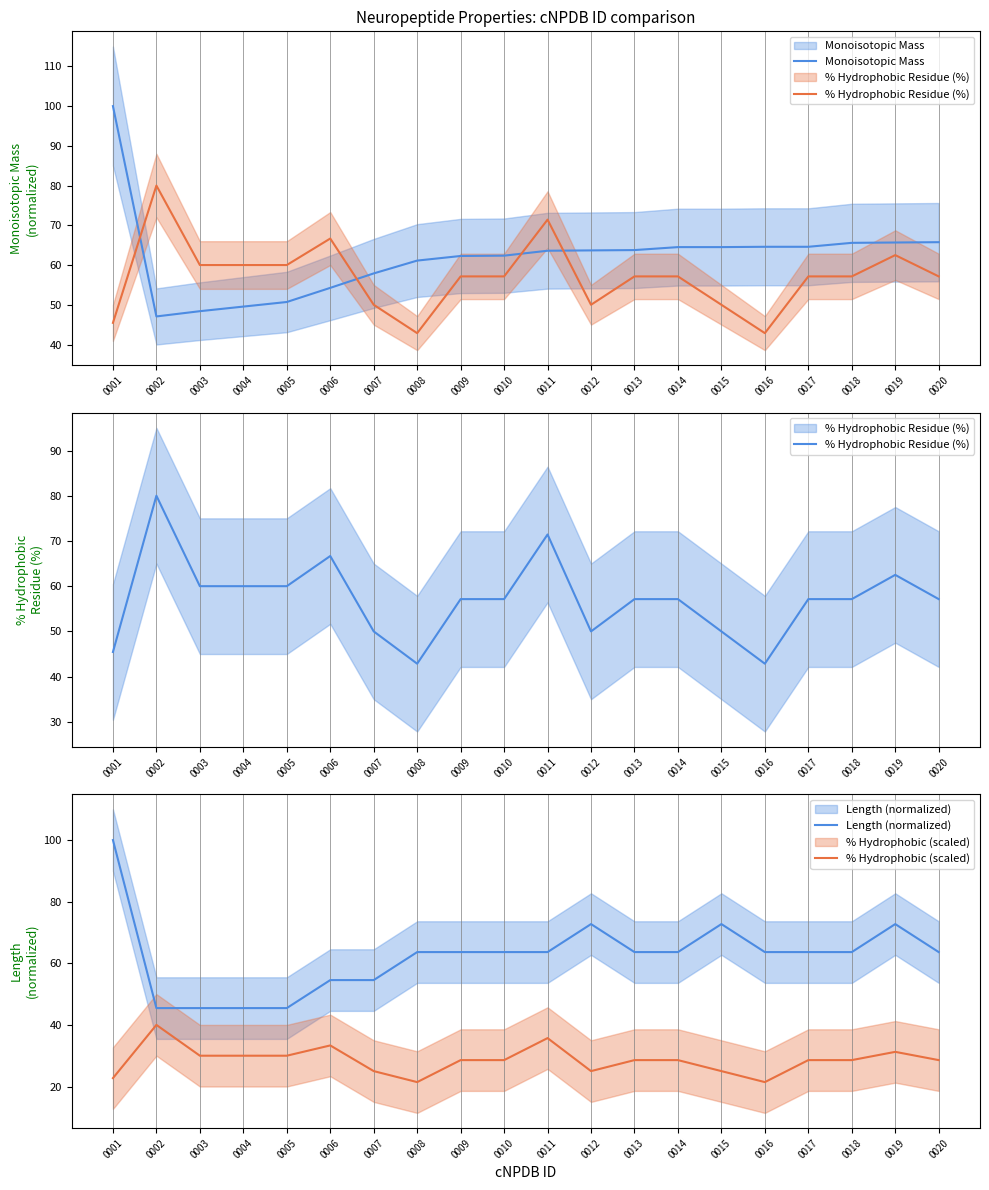

True or false: Length (normalized) has more than 2 points higher than both neighbors.

True